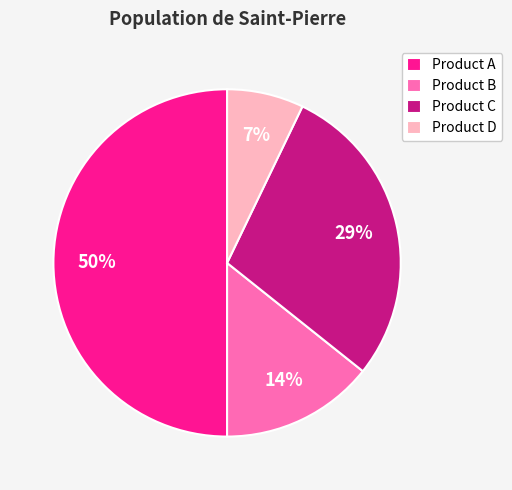

Does Product C represent more than half of the total?

No